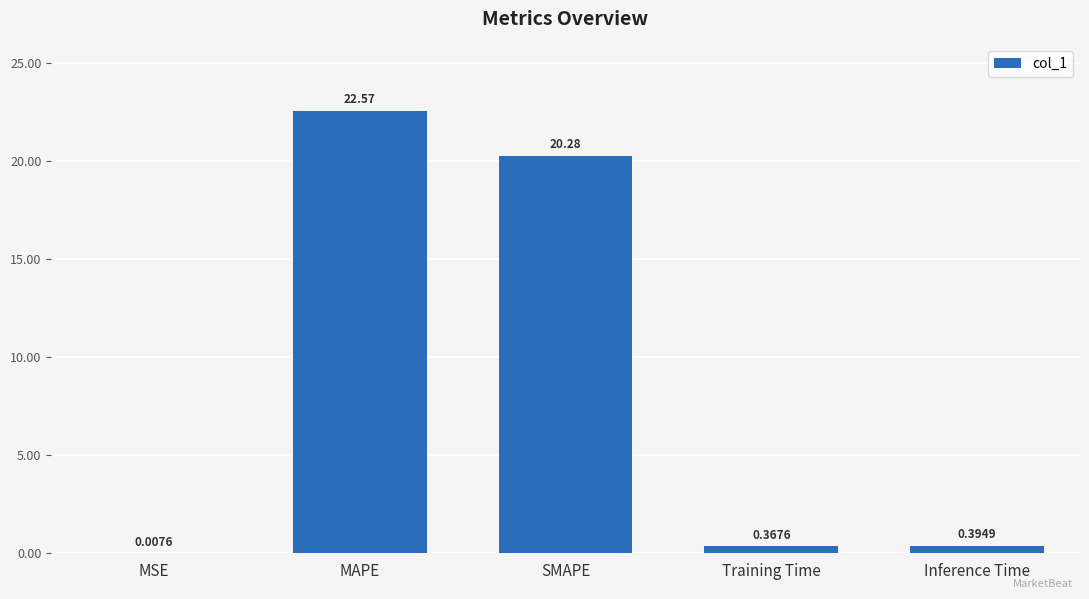

What is the sum of the values at MAPE and SMAPE?

42.9